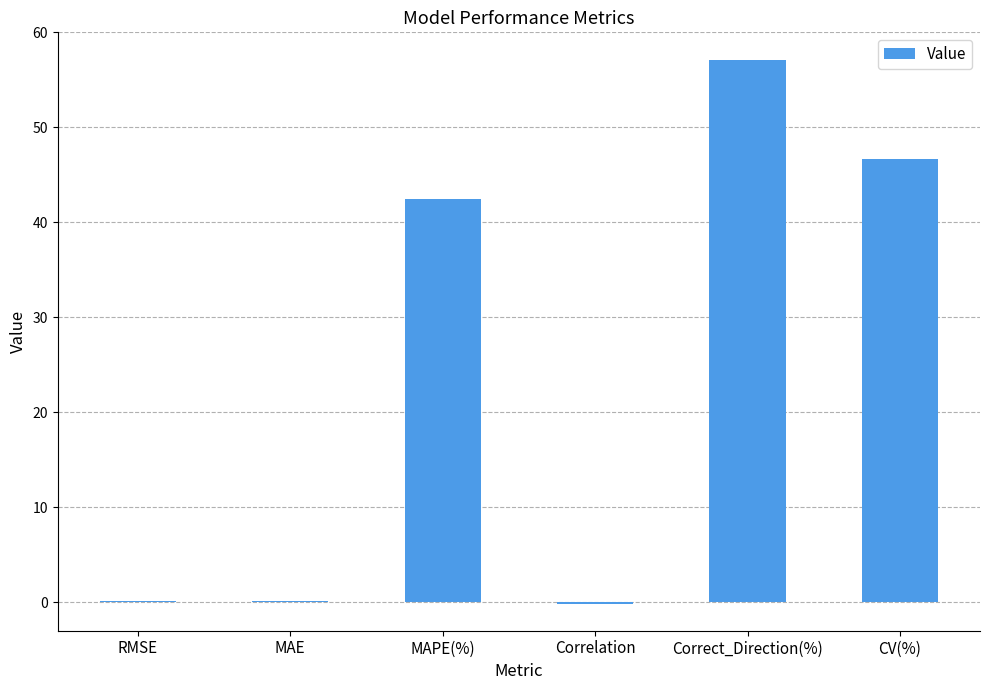

Which label corresponds to the largest value in the chart?

Correct_Direction(%)